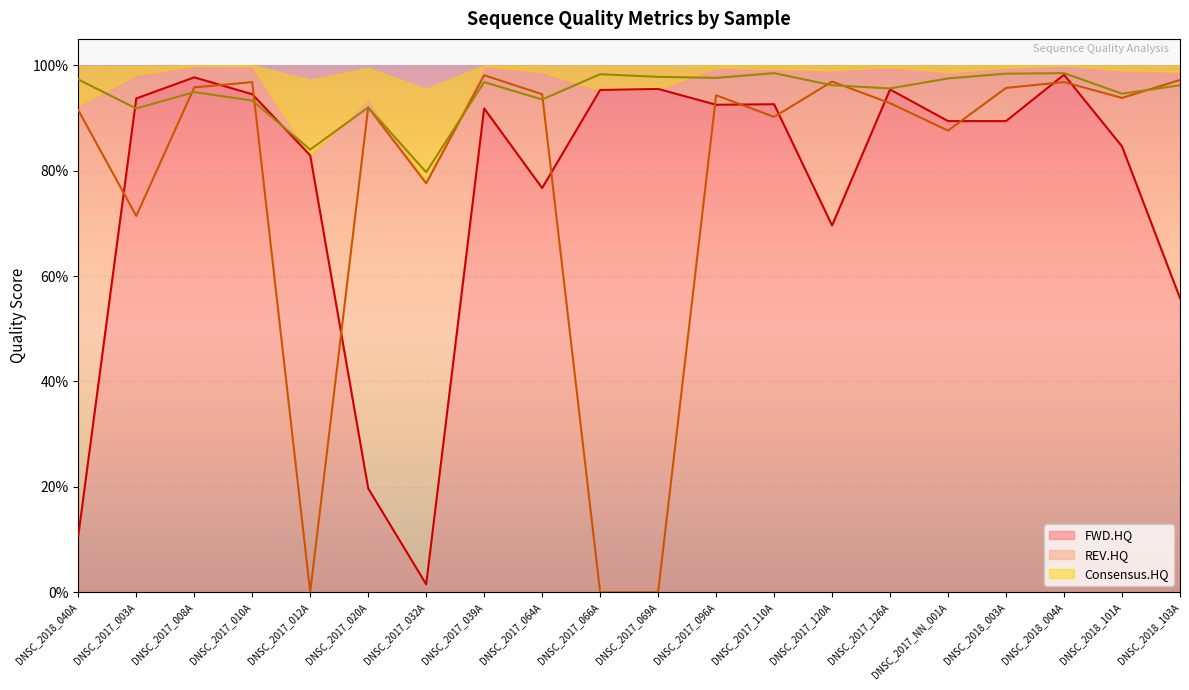

Reading left to right, extract all data points from this chart.

FWD.HQ: 0.1	0.9	1.0	0.9	0.8	0.2	0.0	0.9	0.8	1.0	1.0	0.9	0.9	0.7	1.0	0.9	0.9	1.0	0.8	0.6
REV.HQ: 0.9	0.7	1.0	1.0	0.0	0.9	0.8	1.0	0.9	0.0	0.0	0.9	0.9	1.0	0.9	0.9	1.0	1.0	0.9	1.0
Consensus.HQ: 1.0	0.9	0.9	0.9	0.8	0.9	0.8	1.0	0.9	1.0	1.0	1.0	1.0	1.0	1.0	1.0	1.0	1.0	0.9	1.0